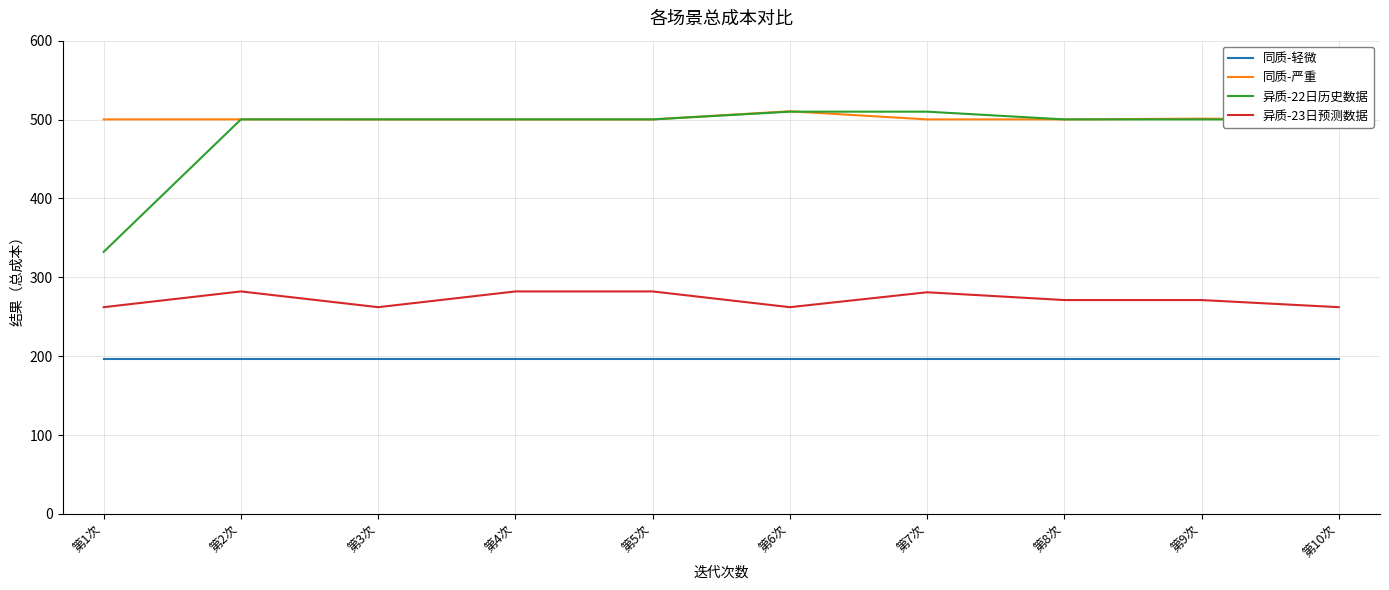

What is the maximum value shown in the chart?

510.5